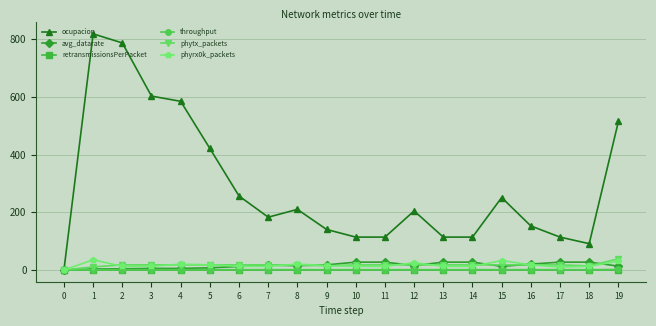

How many lines are shown in the chart?

6